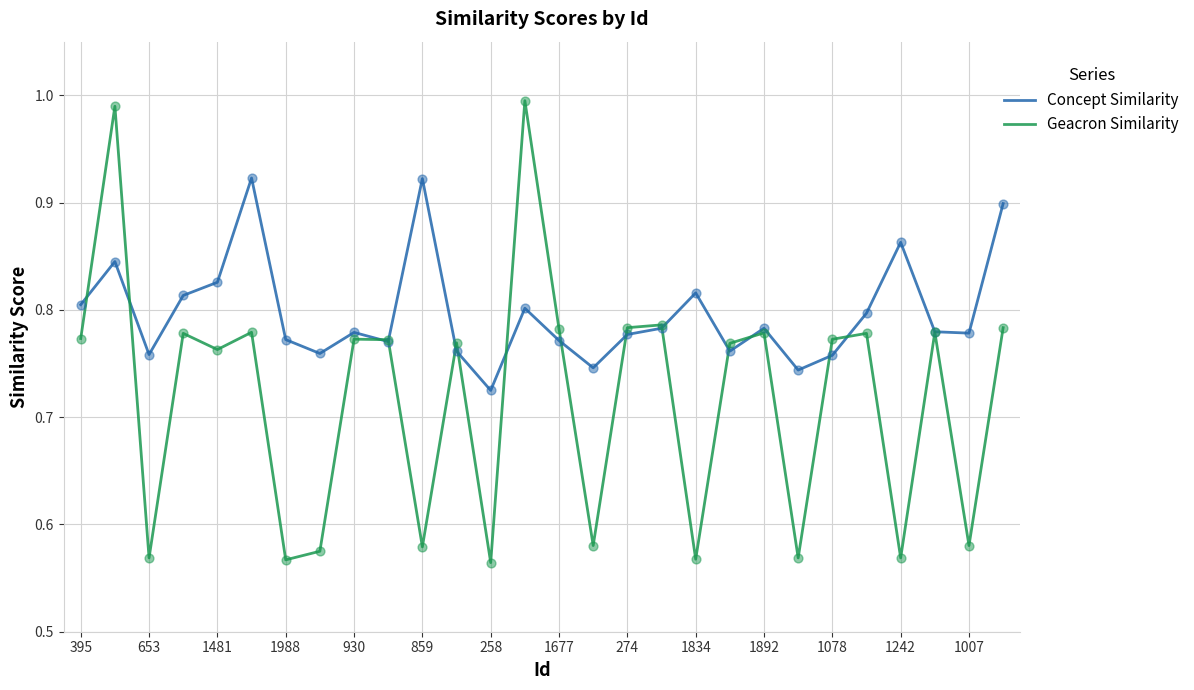

Which series has the largest total across all categories?

Concept Similarity